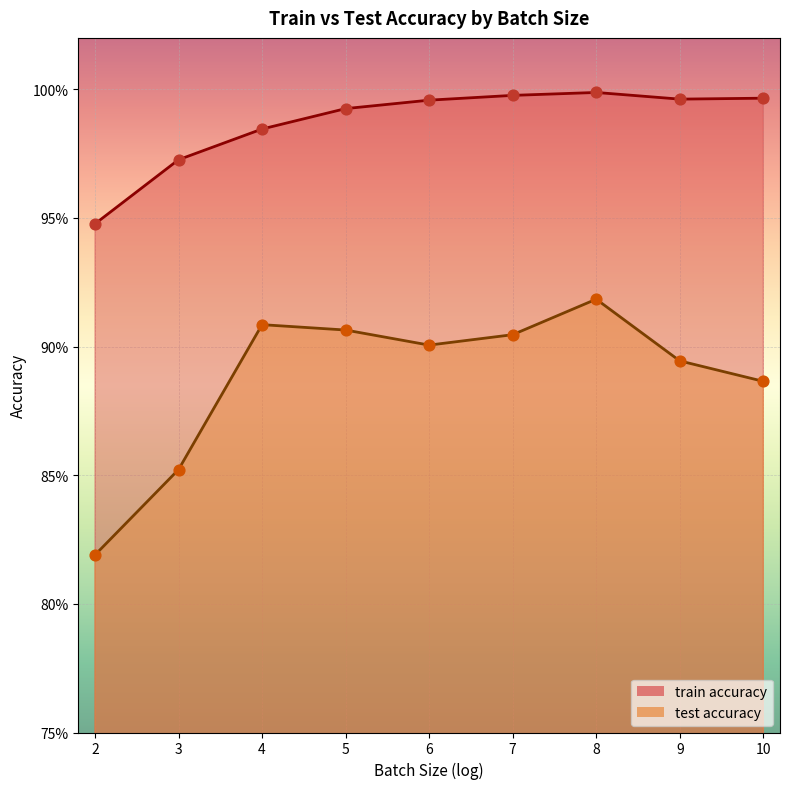

Which series has the largest total across all categories?

train accuracy